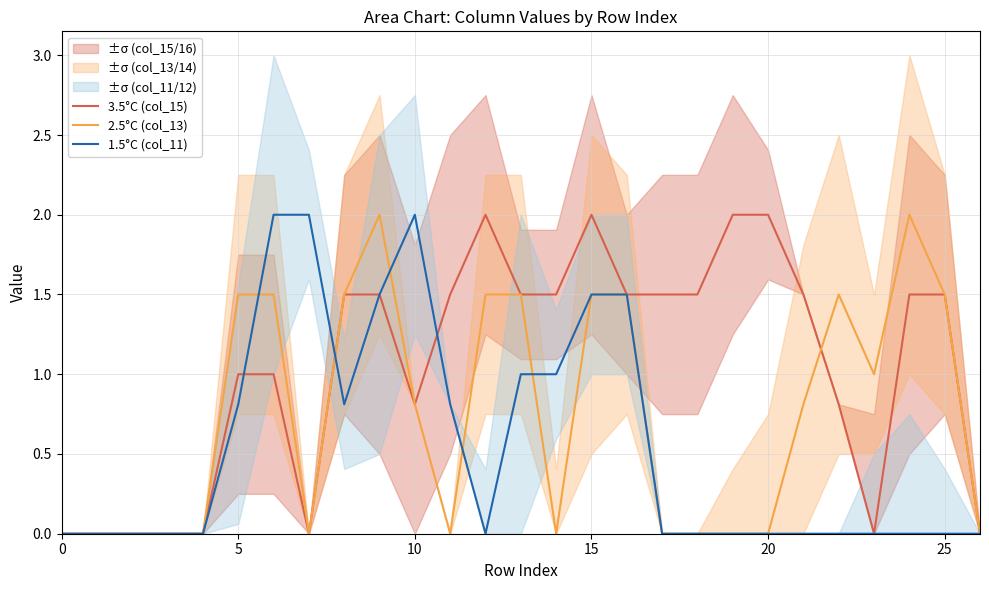

The value of 3.5°C (col_15) at 15 is 2.0. True or false?

True